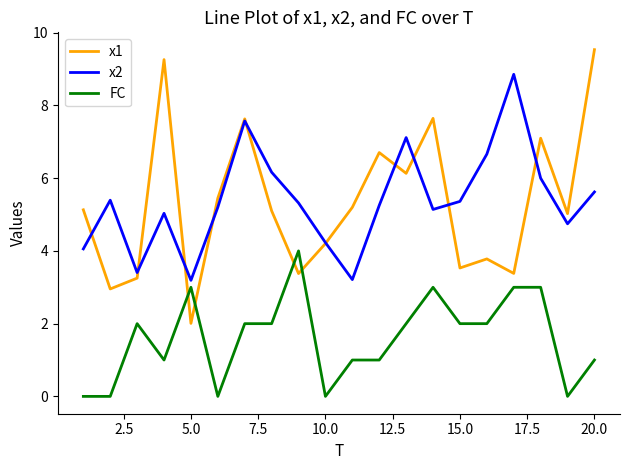

What is the highest value of the x2 series?

8.9